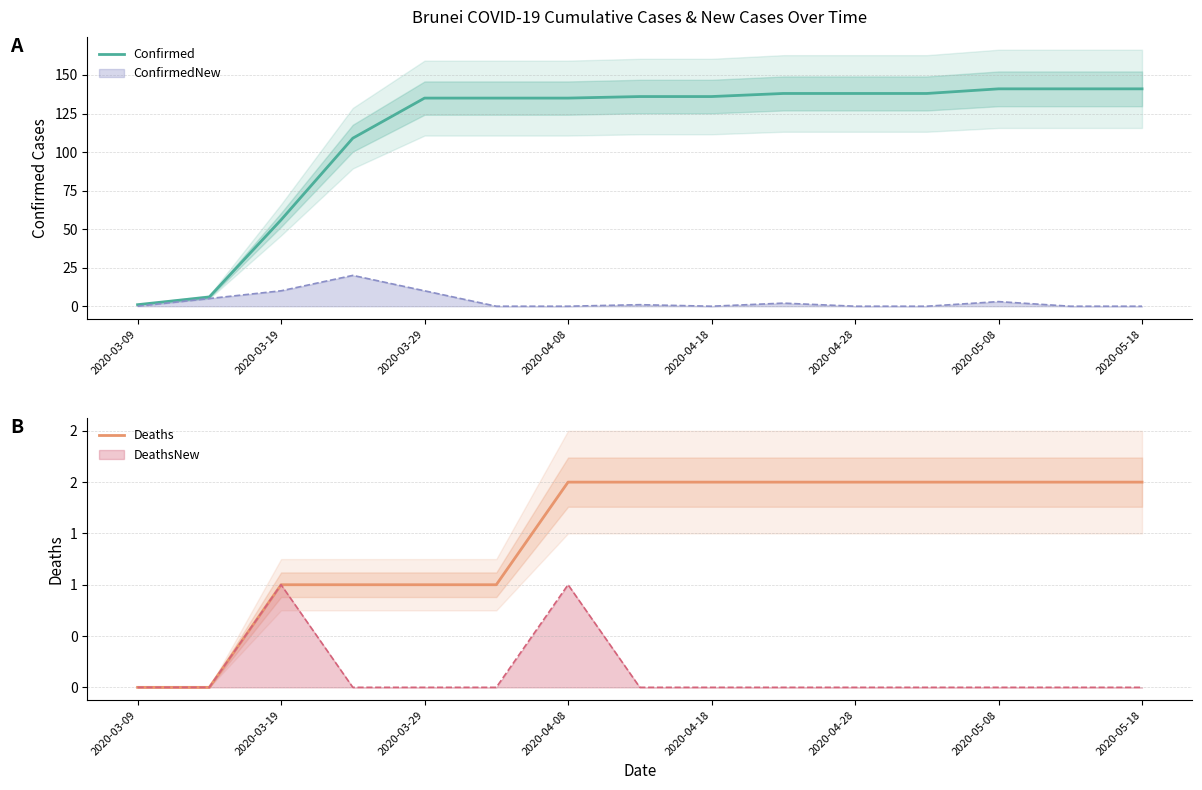

What is the sum of the Deaths values at 2020-05-08 and 2020-03-09?

2